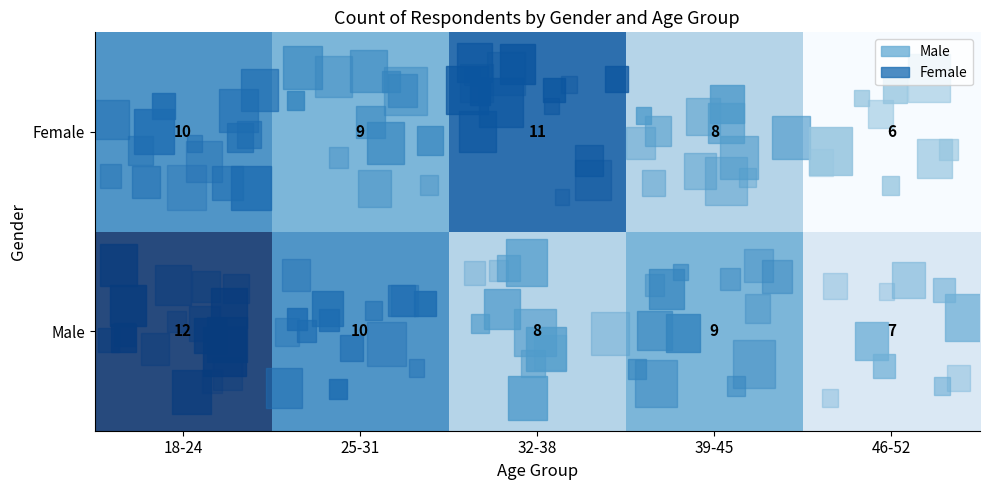

At which label does Male reach its peak?

18-24